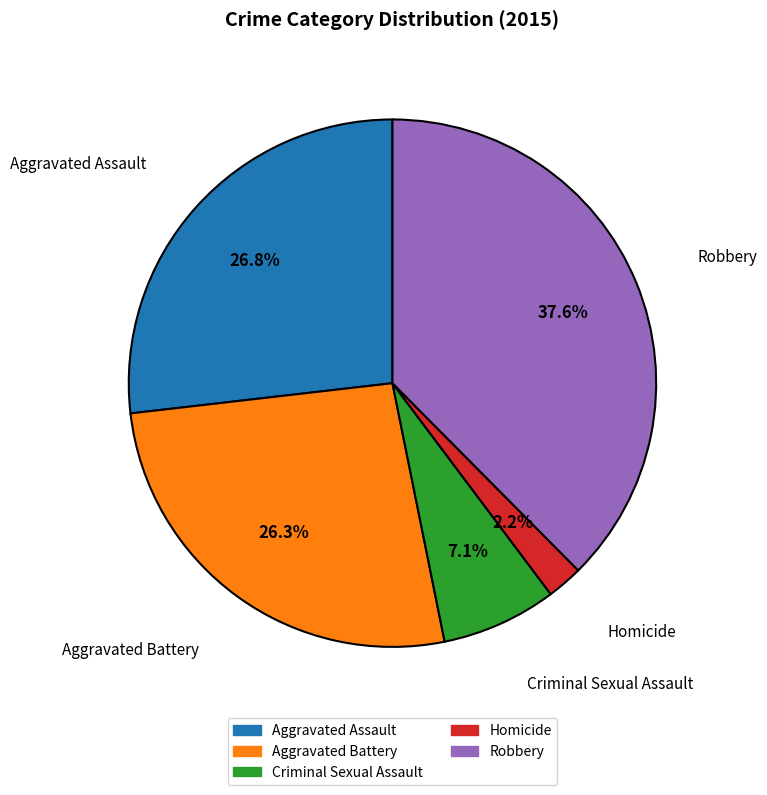

Do Robbery and Aggravated Assault together represent more than half of the pie?

Yes